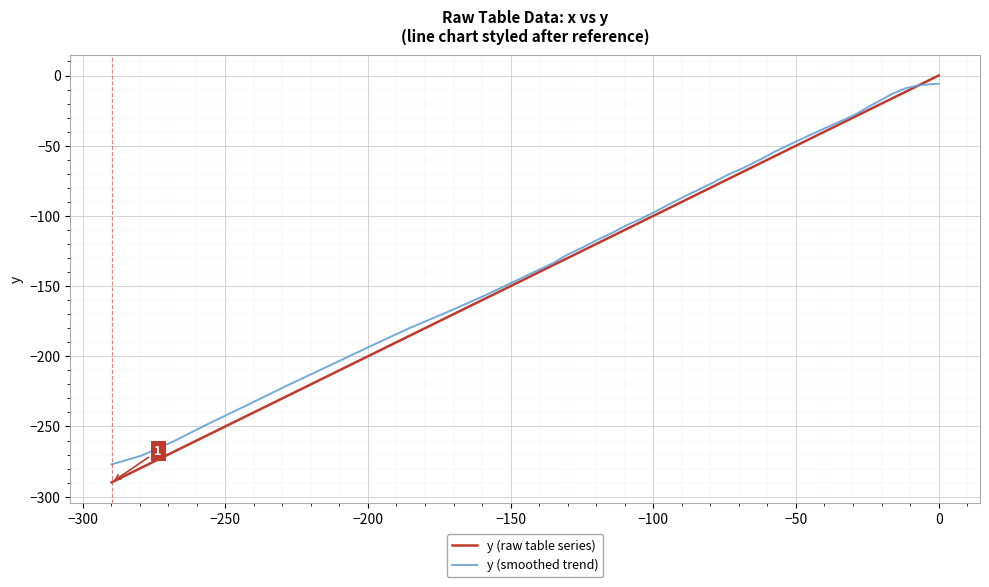

What is the minimum value shown in the chart?

-289.8